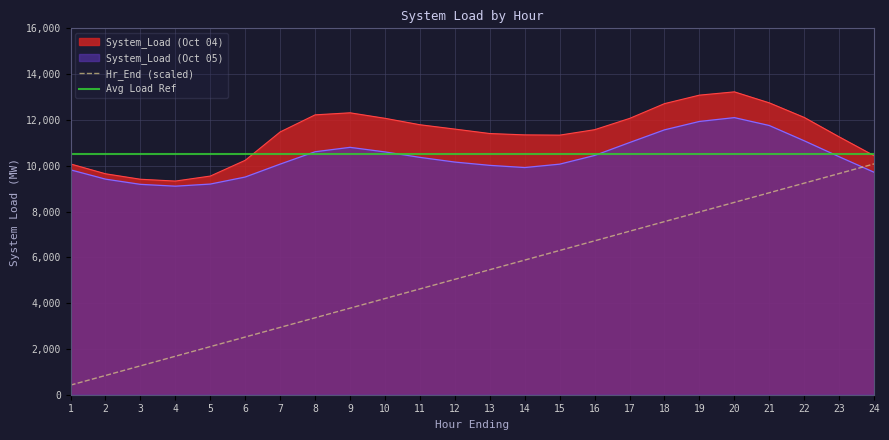

At which category does the chart reach its peak across all series?

20